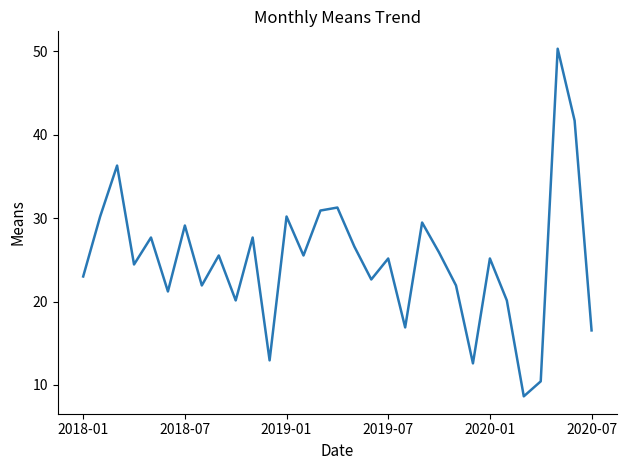

What is the difference between the maximum and minimum values?

41.7